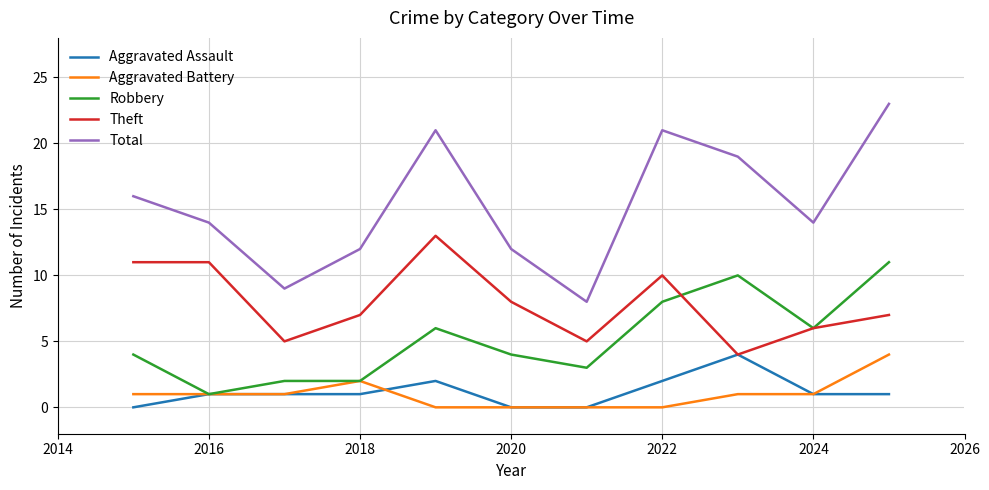

What is the greatest value displayed?

23